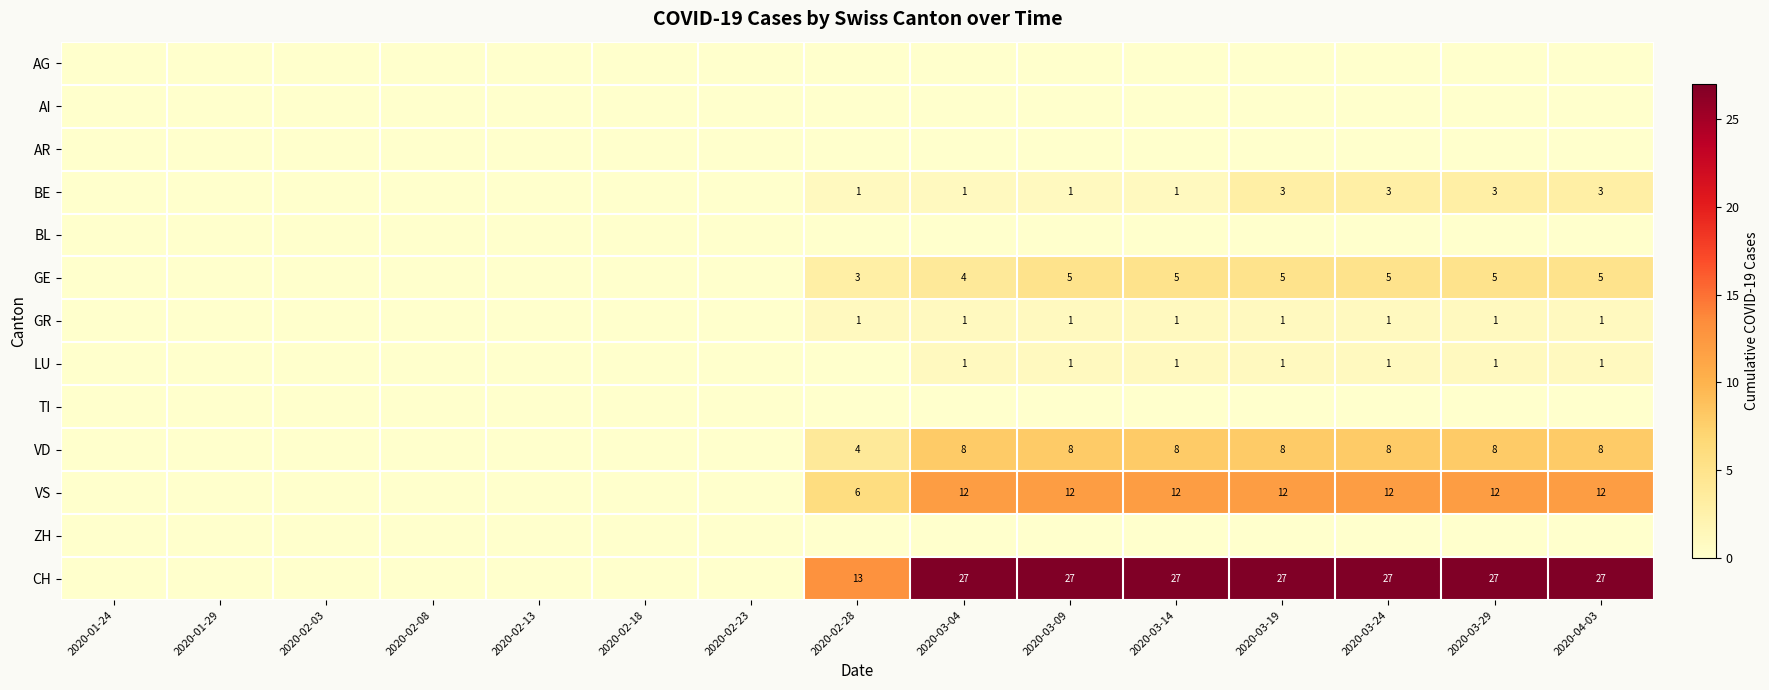

The VD series shows 4 at 2020-02-28. True or false?

True